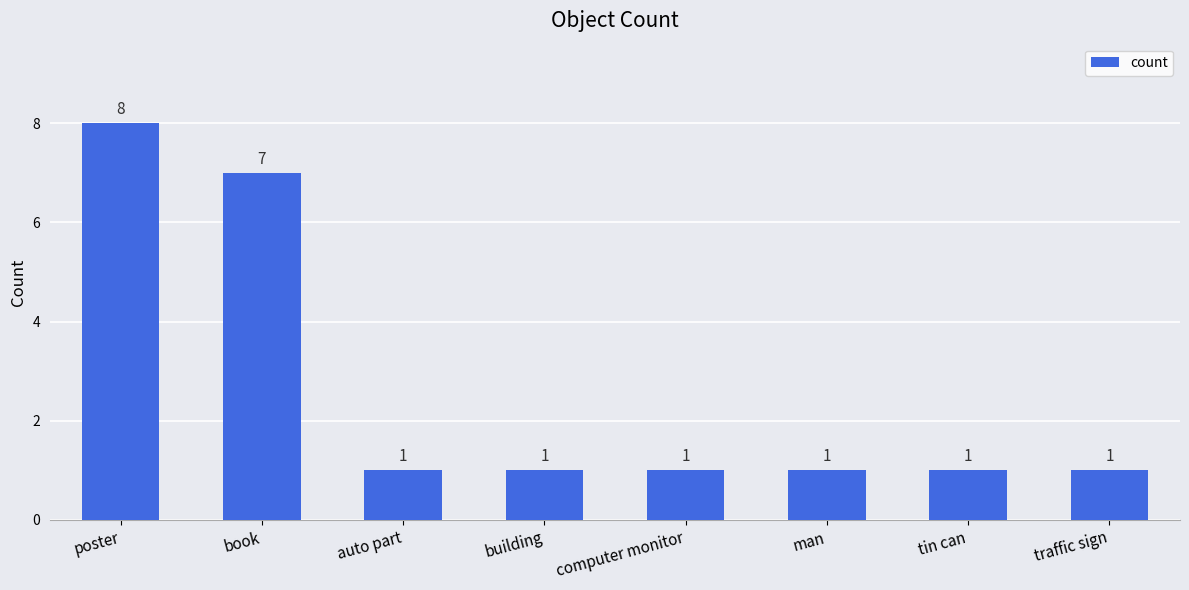

What is the value of the 5th bar from the left?

1